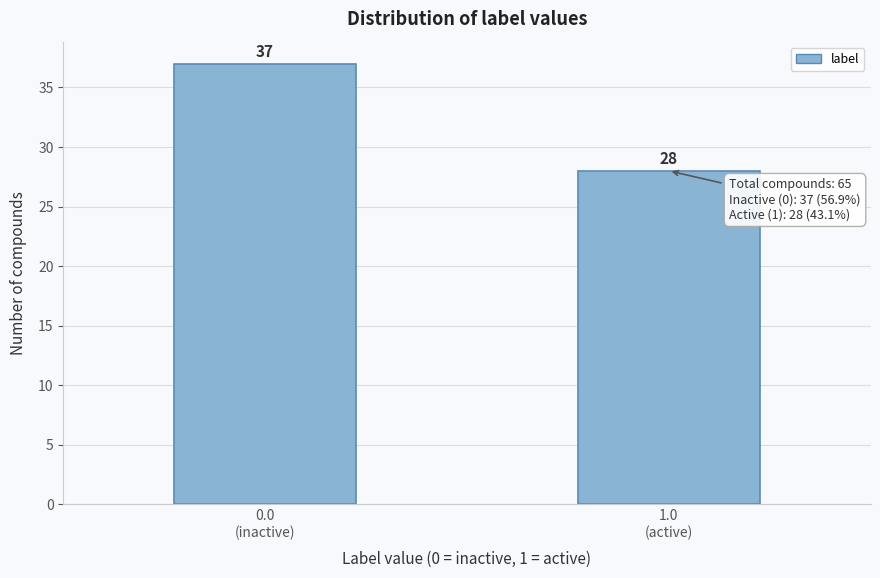

Reading left to right, extract all data points from this chart.

37	28